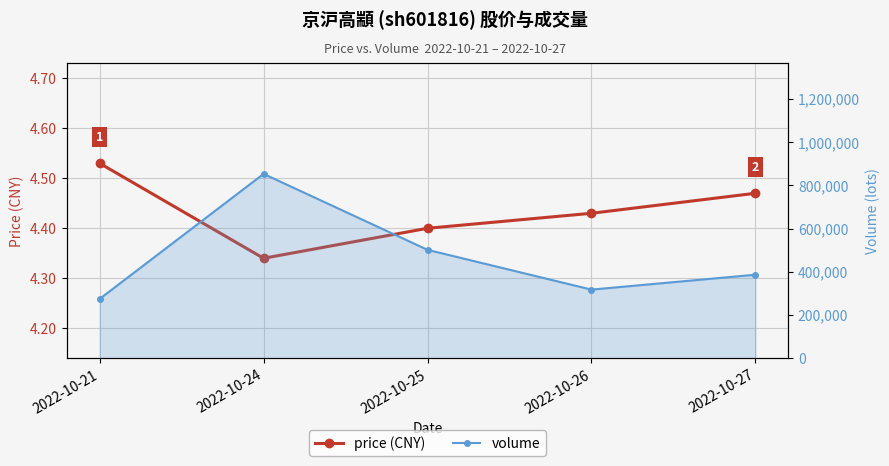

What is the difference between the second highest and minimum values in the volume line series?

226972.0